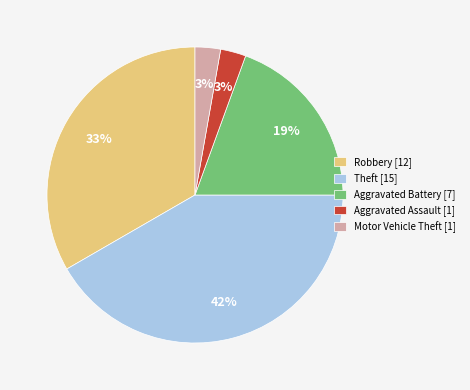

Does any single category account for the majority?

No